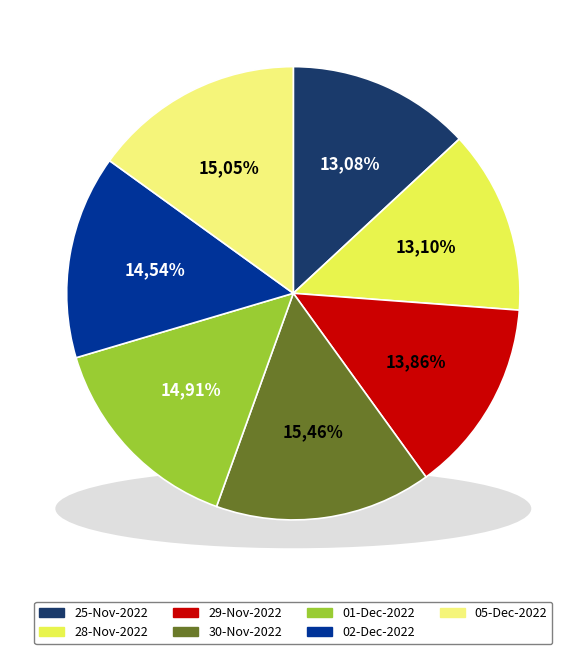

Does 02-Dec-2022 represent more than half of the total?

No